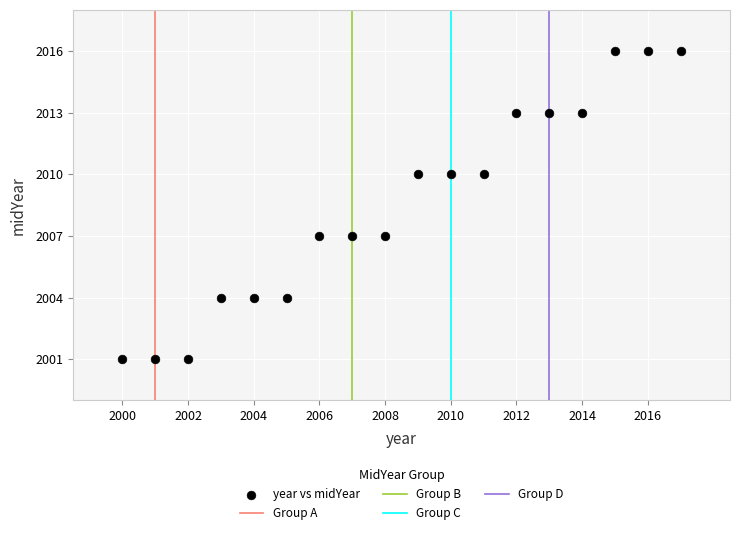

What is the range of X values (max minus min)?

17